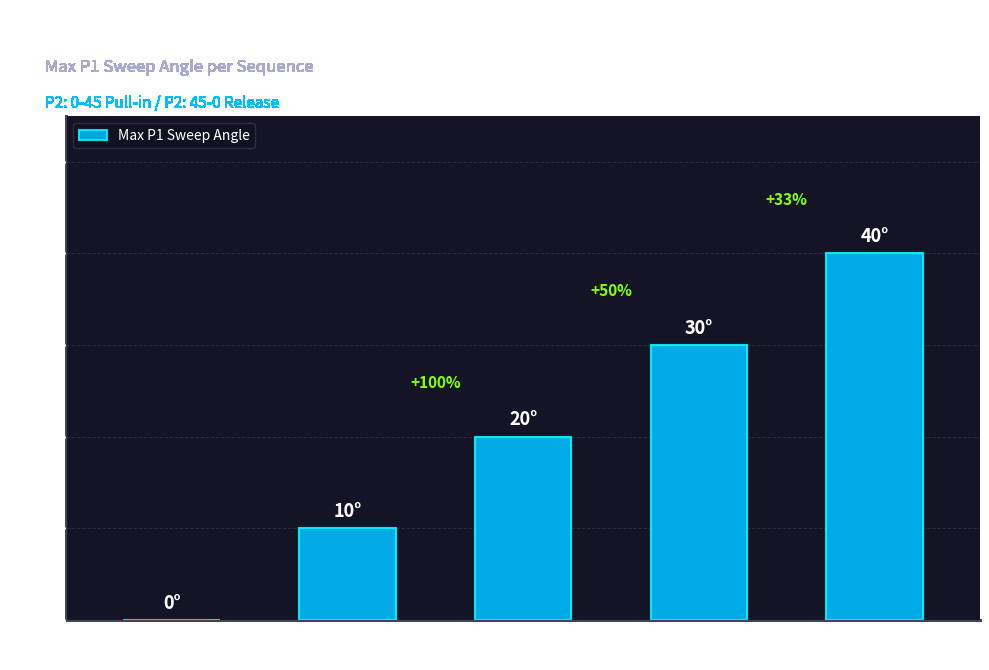

Which label corresponds to the largest value in the chart?

P1: 0-40-0
(#8)